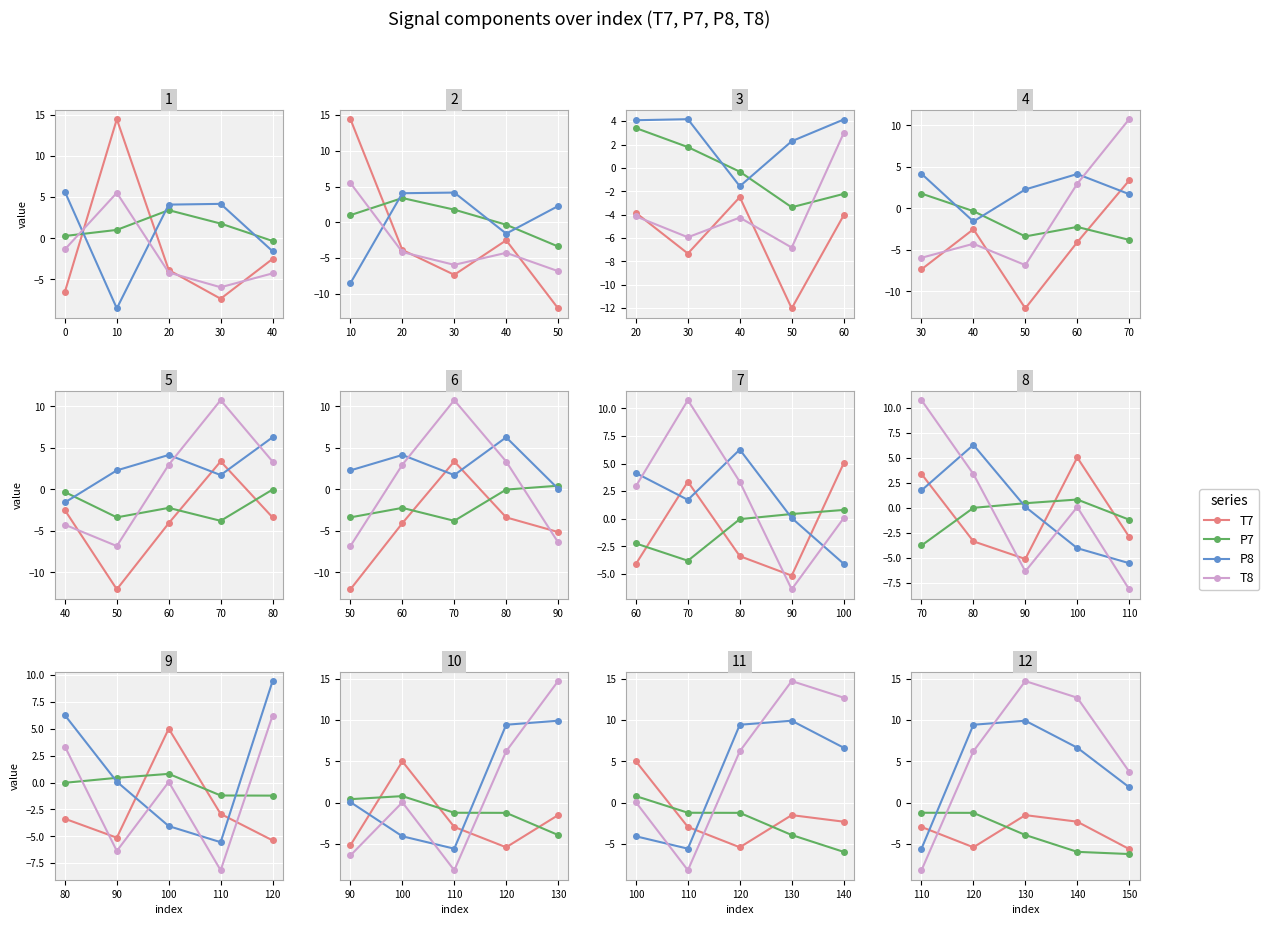

Which series has the largest range (max minus min)?

T8